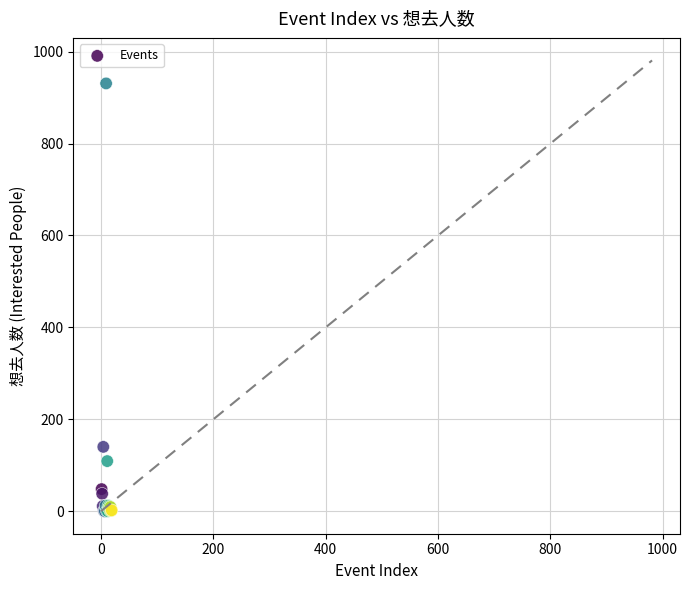

What Y value in the scatter plot is closest to 465?

140